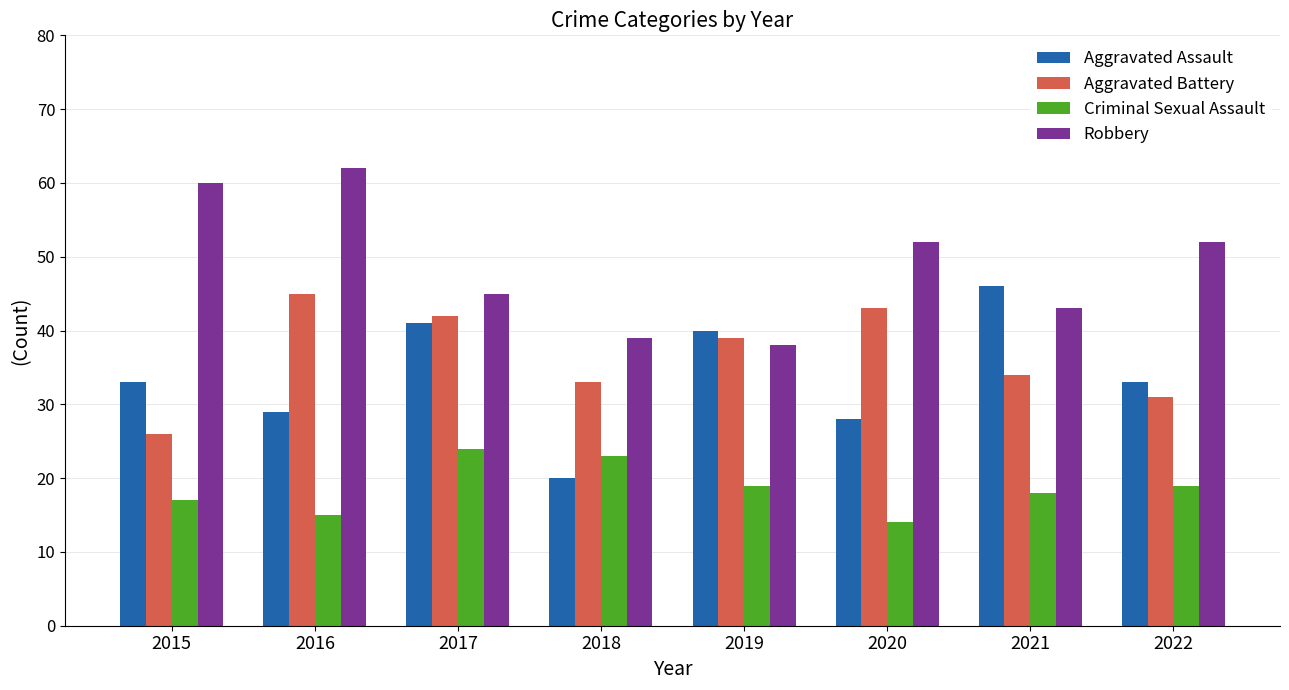

Which category has the highest value in the Robbery series?

2016